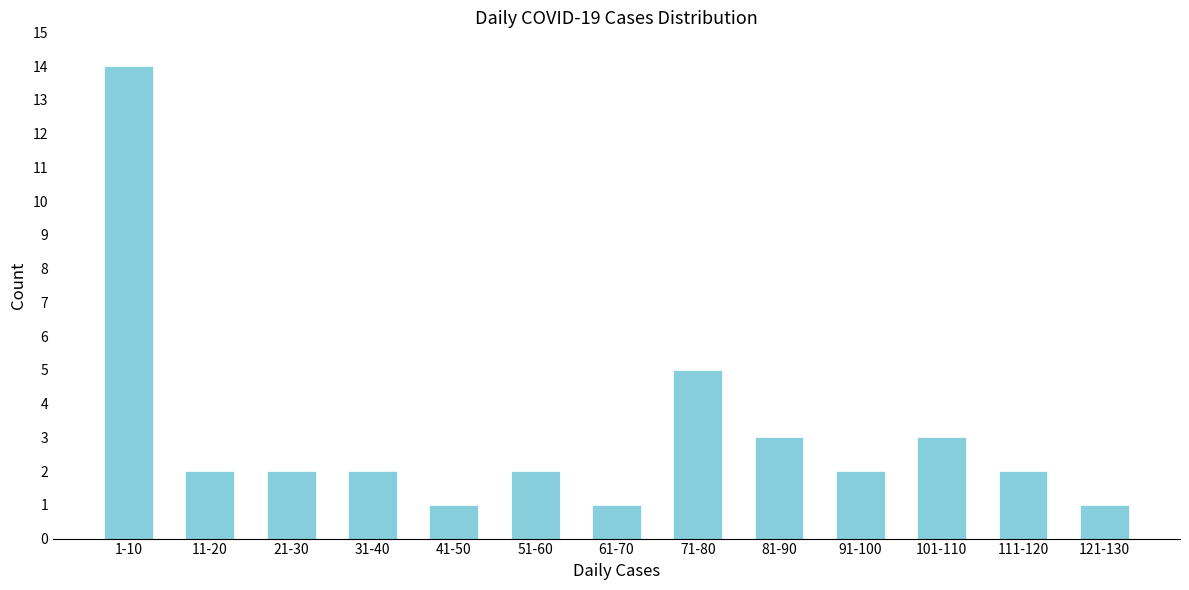

Reading right to left, list all the values displayed in this chart.

121-130=1	111-120=2	101-110=3	91-100=2	81-90=3	71-80=5	61-70=1	51-60=2	41-50=1	31-40=2	21-30=2	11-20=2	1-10=14